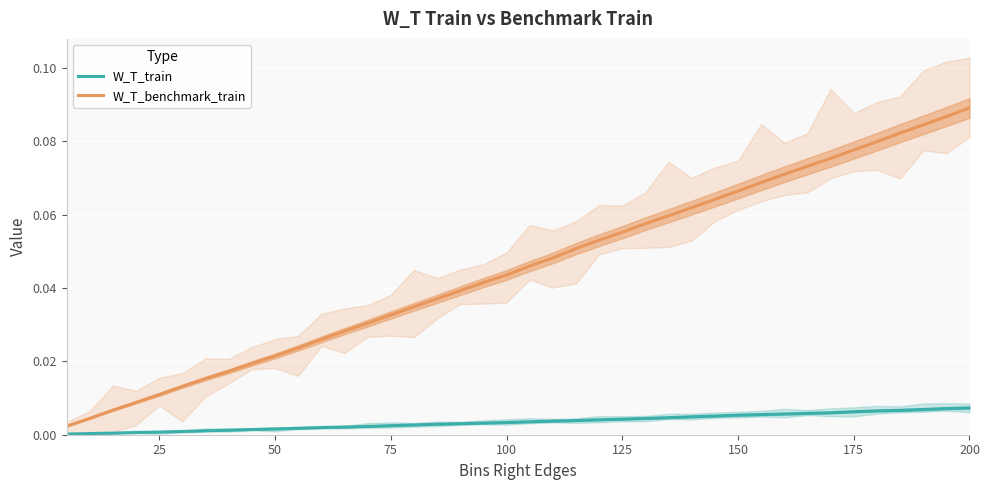

How many distinct data groups are displayed?

2